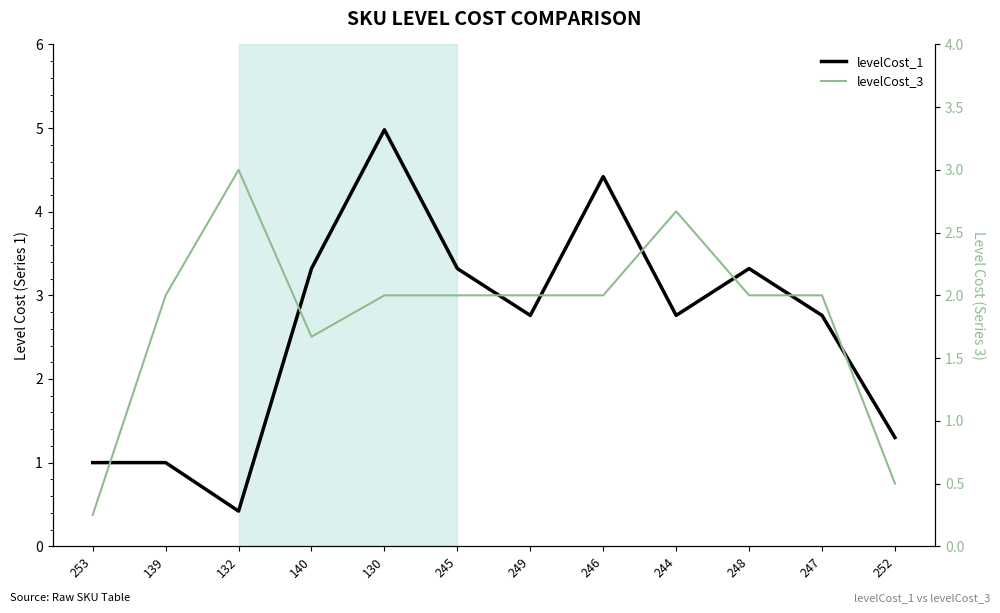

True or false: levelCost_1 has more than 0 points higher than both neighbors.

True